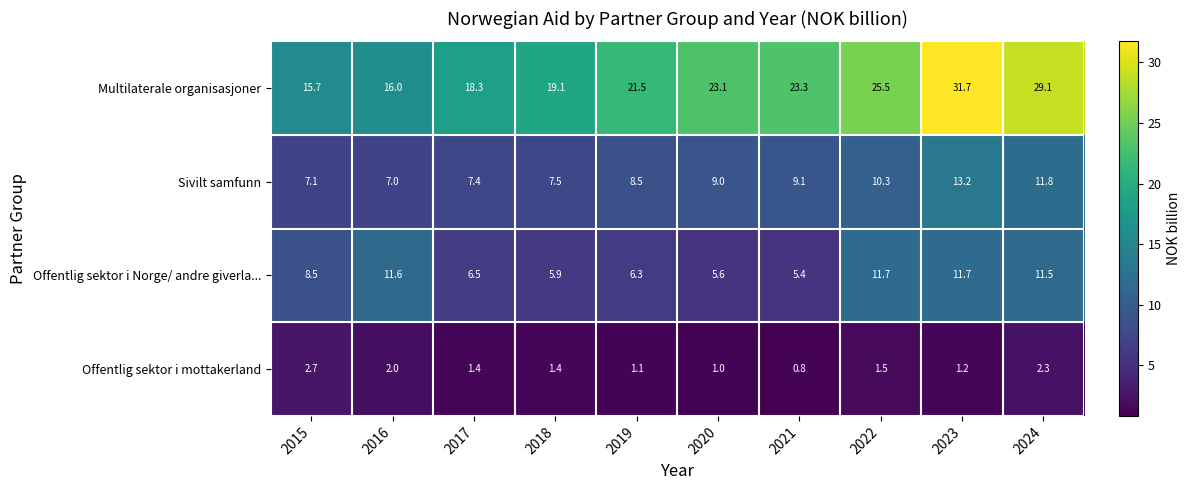

What is the total value across all series at 2024?

54.7